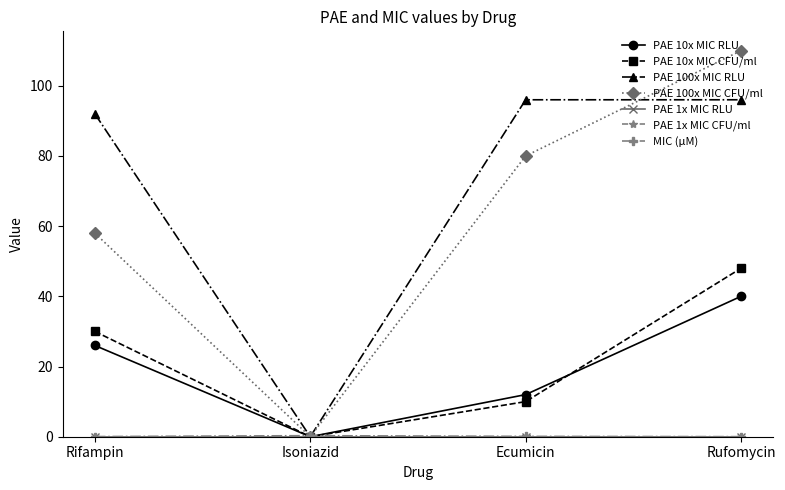

The MIC (μM) series shows 0.1 at Isoniazid. True or false?

False